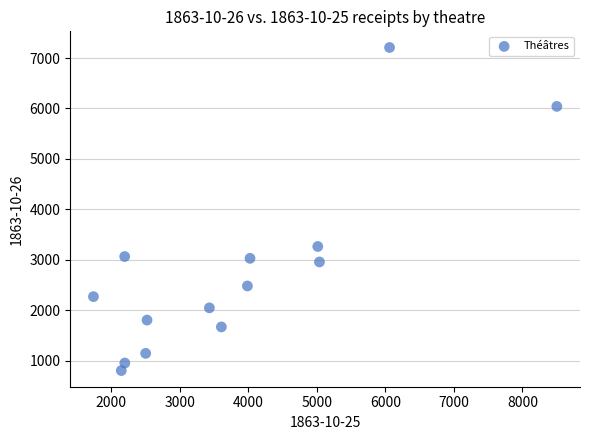

What Y value in the scatter plot is closest to 4005?

3262.5